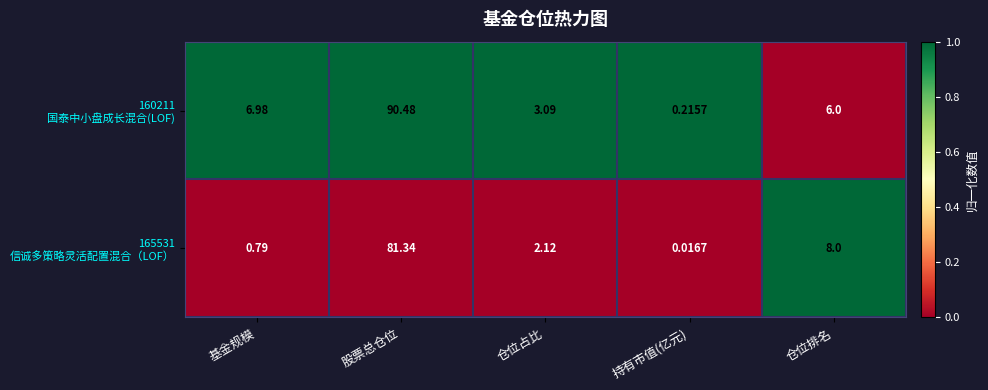

Which category has the lowest value across all series?

持有市值(亿元)